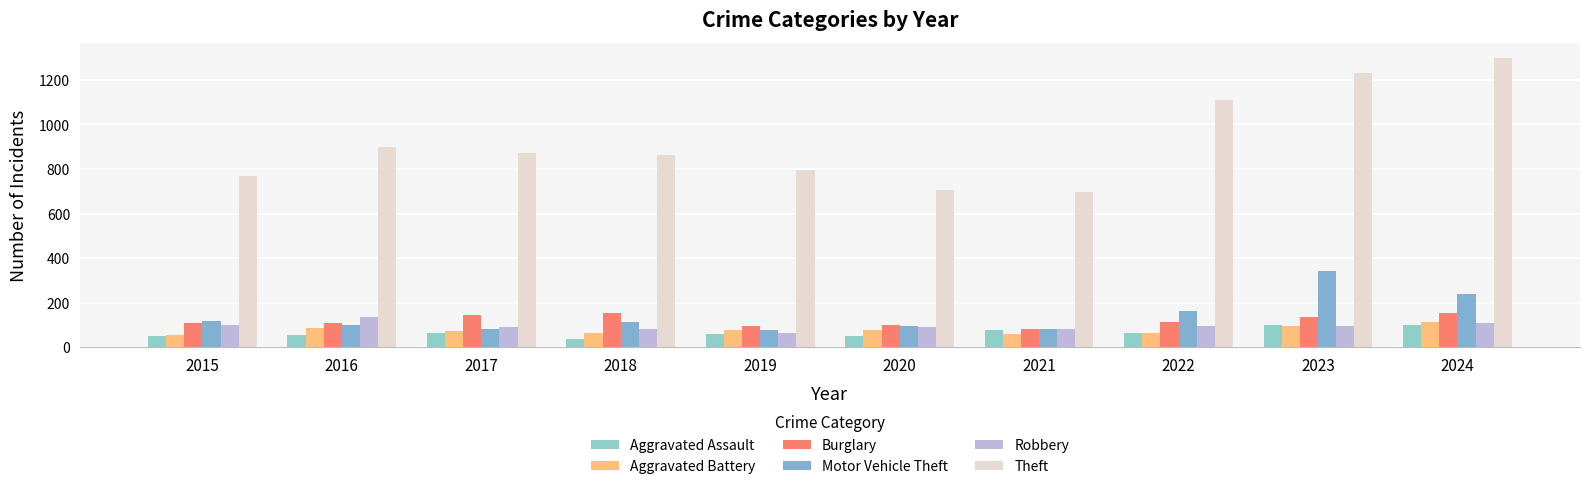

At which category is the sum across all series the highest?

2024